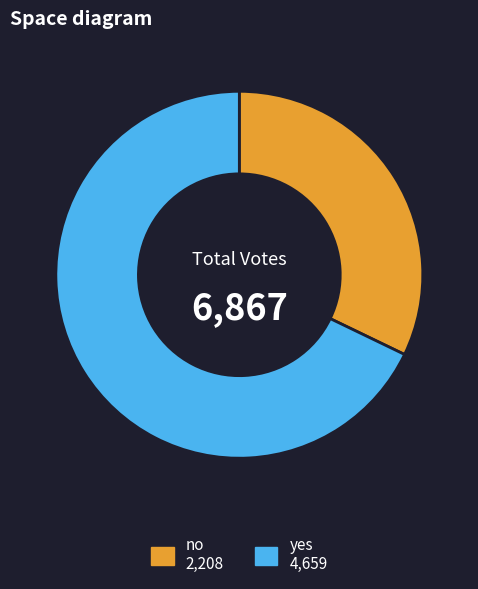

Rank the categories by value from highest to lowest.

yes, no